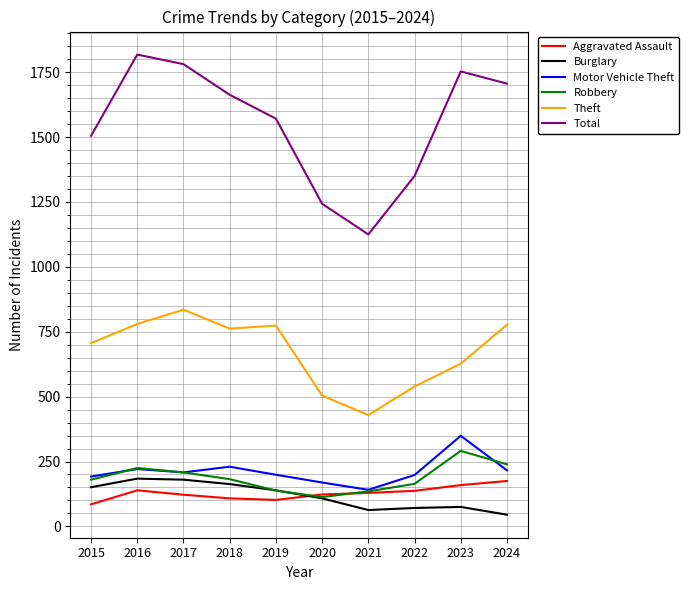

What are all the series names shown in the legend?

Aggravated Assault, Burglary, Motor Vehicle Theft, Robbery, Theft, Total